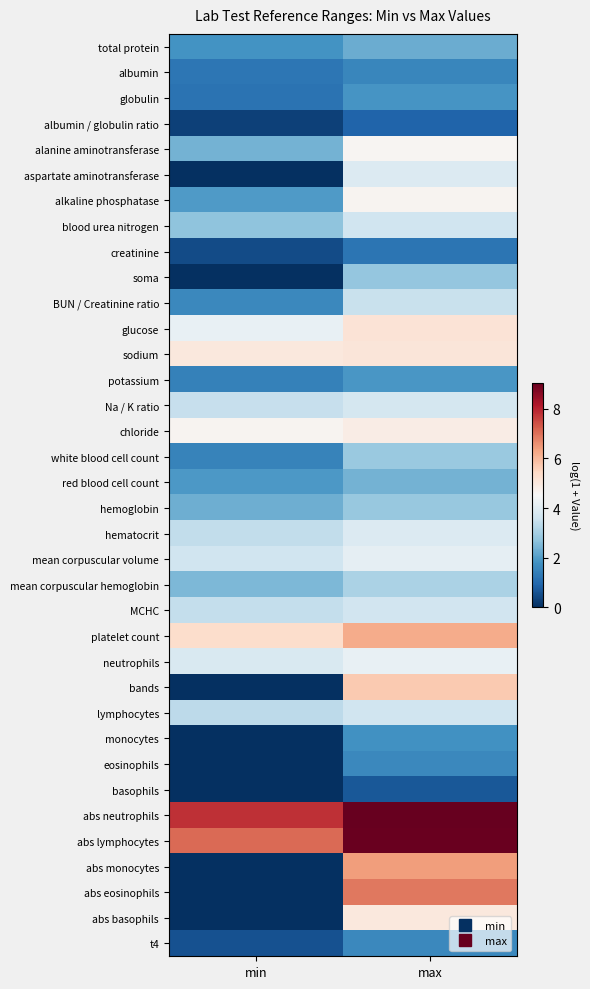

Count the number of categories in the chart.

2